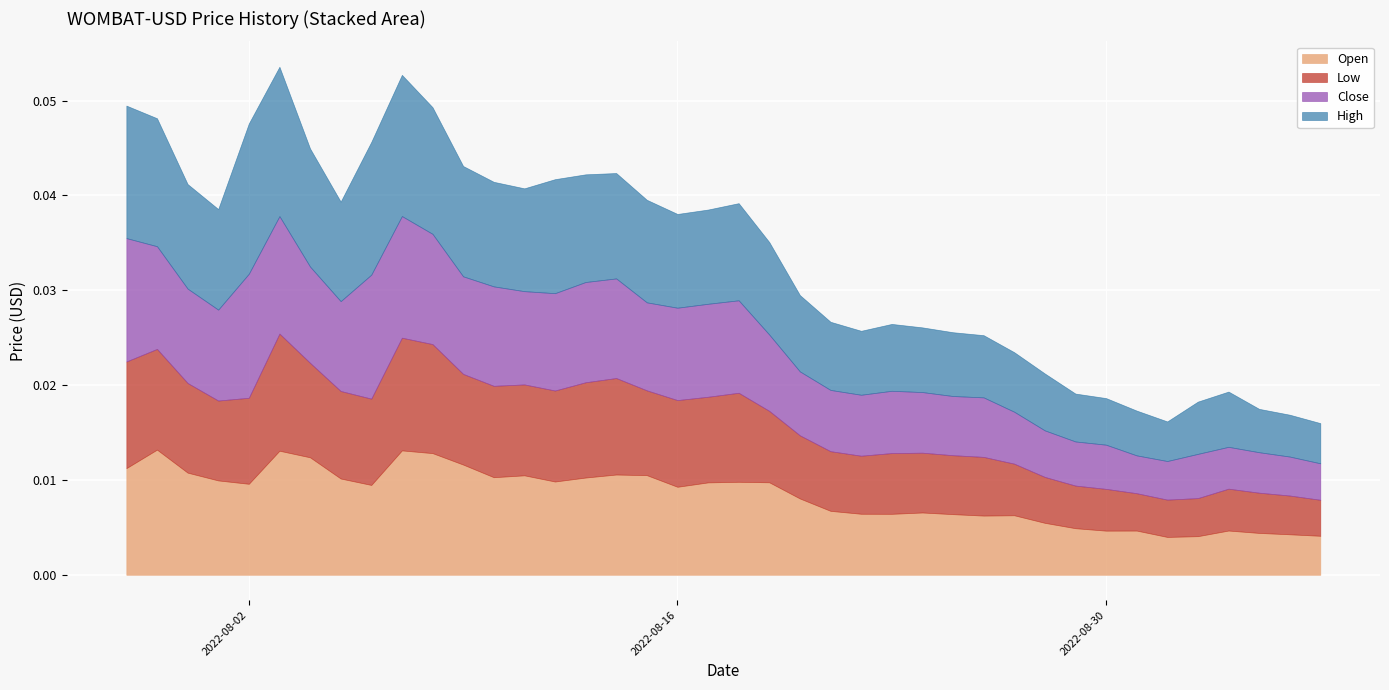

Which category has the lowest value in the Open series?

2022-09-01